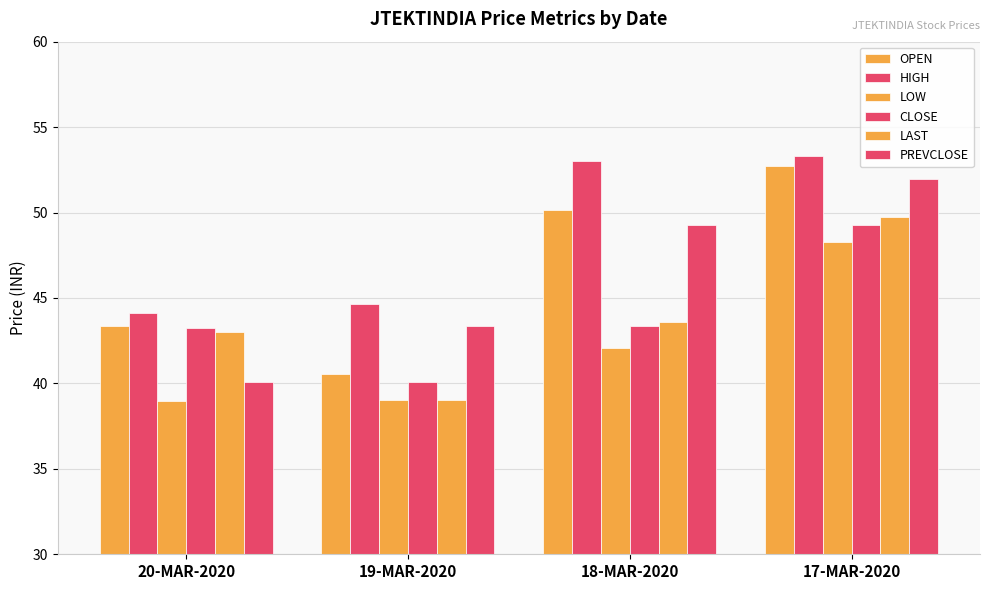

Reading left to right, extract all data points from this chart.

OPEN: 43.4	40.5	50.1	52.8
HIGH: 44.1	44.6	53.0	53.3
LOW: 39.0	39.0	42.1	48.2
CLOSE: 43.2	40.1	43.4	49.2
LAST: 43.0	39.0	43.6	49.8
PREVCLOSE: 40.1	43.4	49.2	52.0